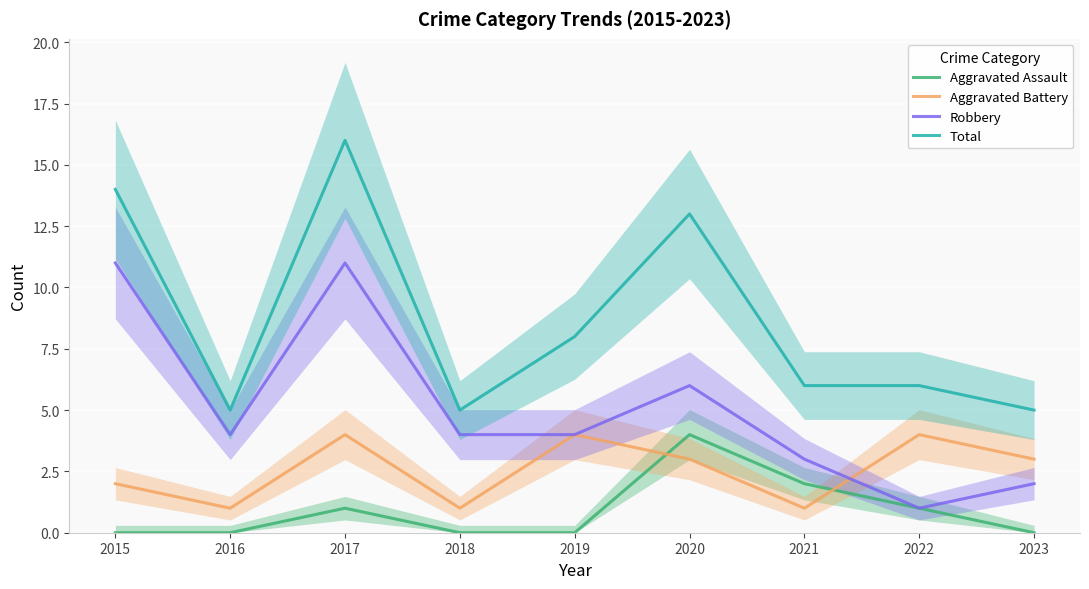

Rank the series at 2020 from lowest to highest value.

Aggravated Battery, Aggravated Assault, Robbery, Total